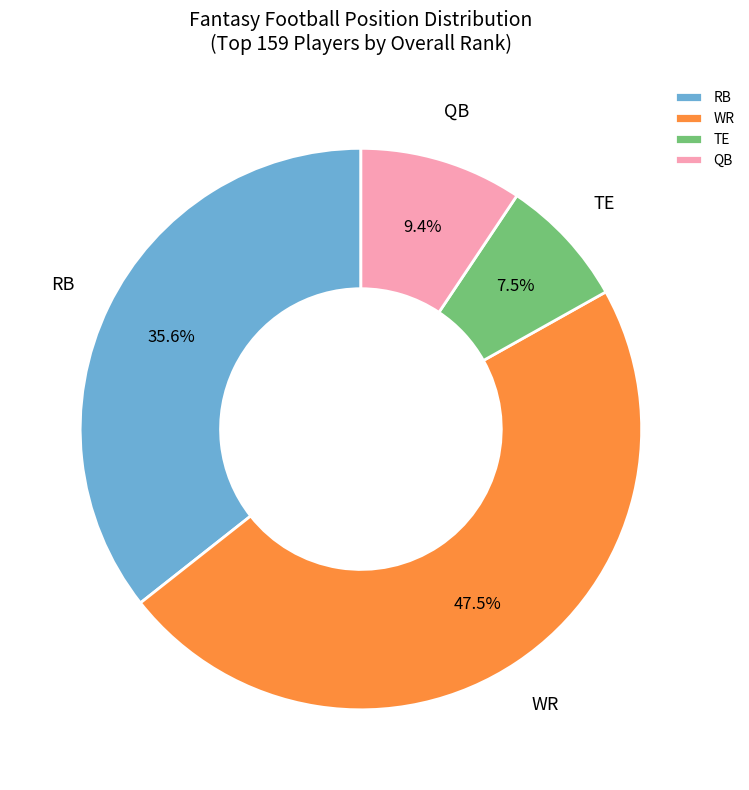

Which category has the smallest portion of the pie?

TE